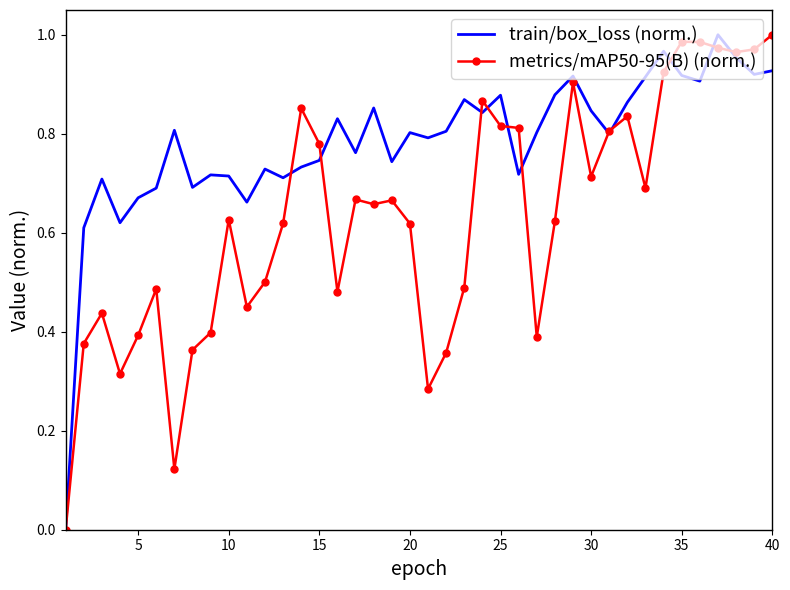

What is the sum of all metrics/mAP50-95(B) (norm.) values?

25.2